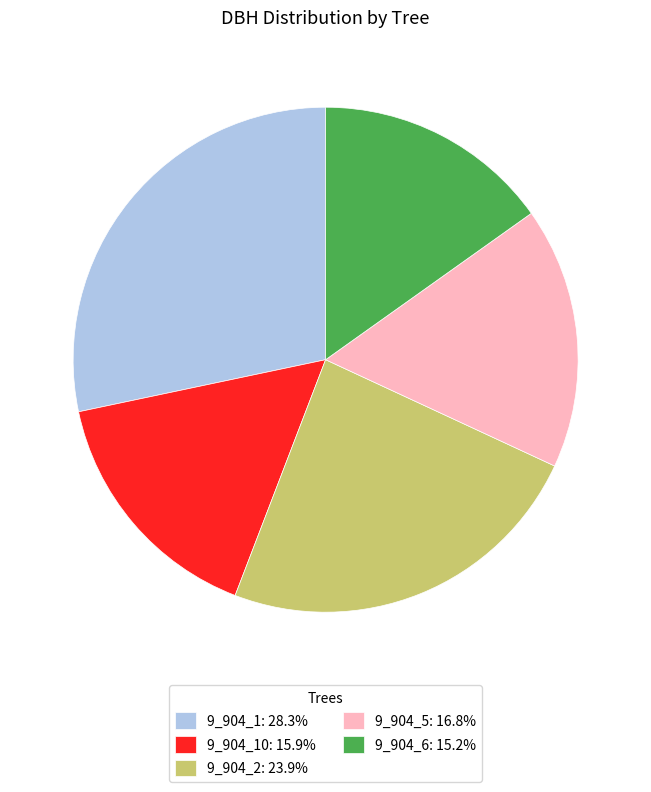

Approximately how many times larger is the value at 9_904_6: 15.2% compared to 9_904_10: 15.9%?

1.0